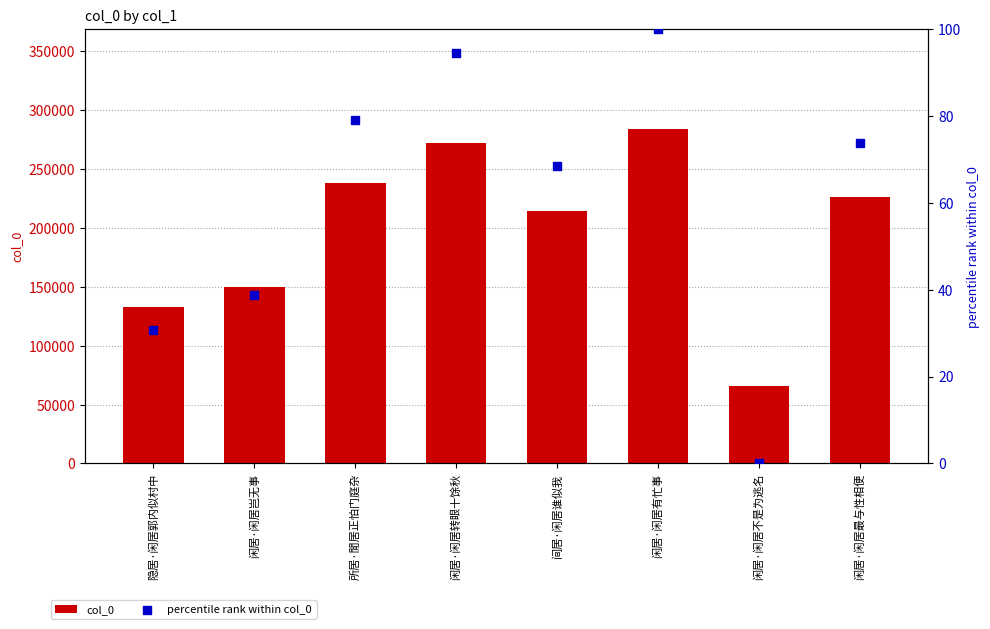

Which series has the widest spread of Y values?

col_0